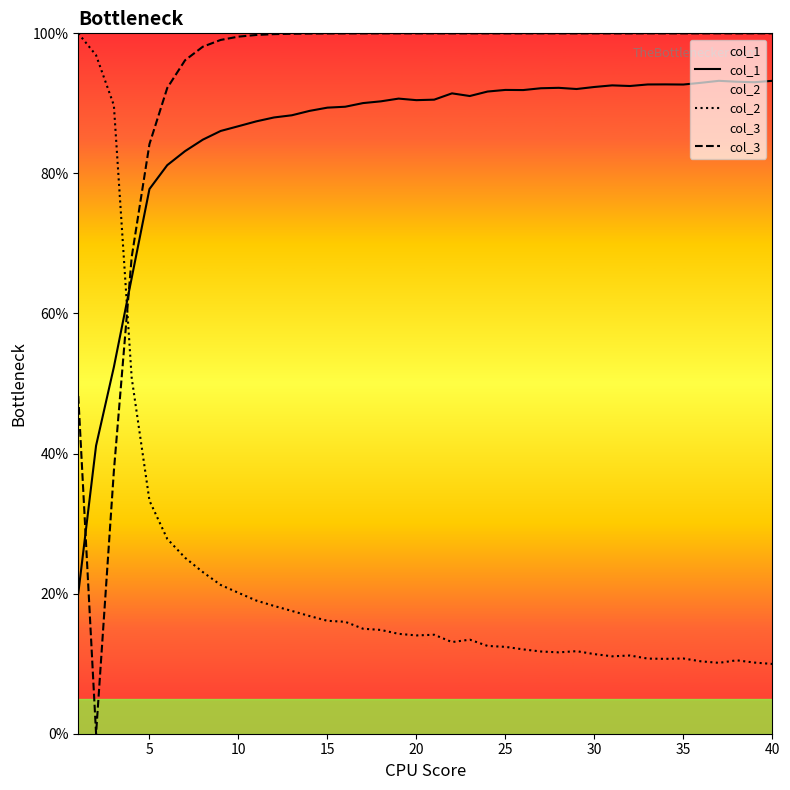

What is the maximum value for col_3?

100.0